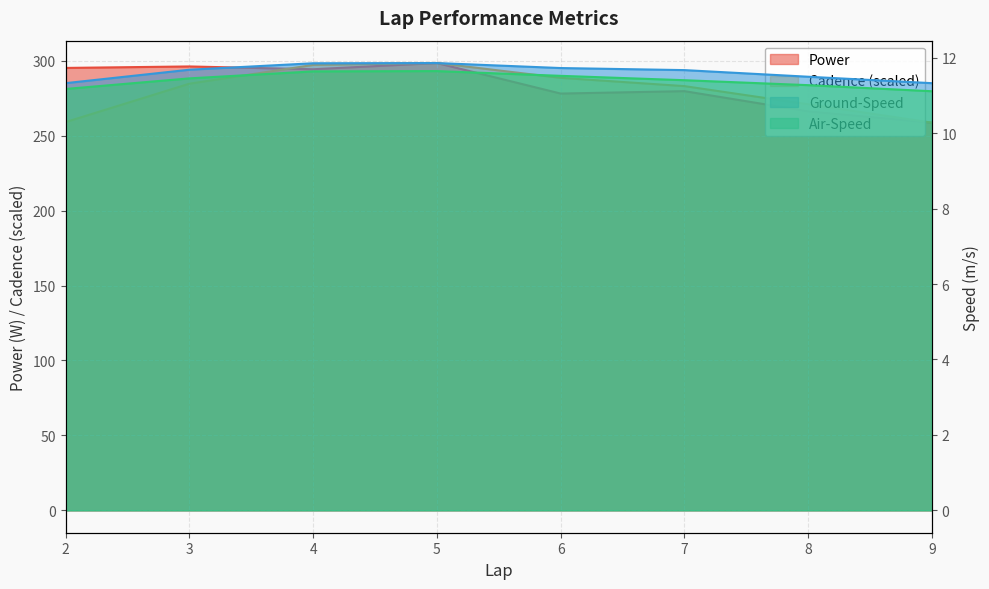

The value of Ground-Speed at 7 is 18.1. True or false?

False